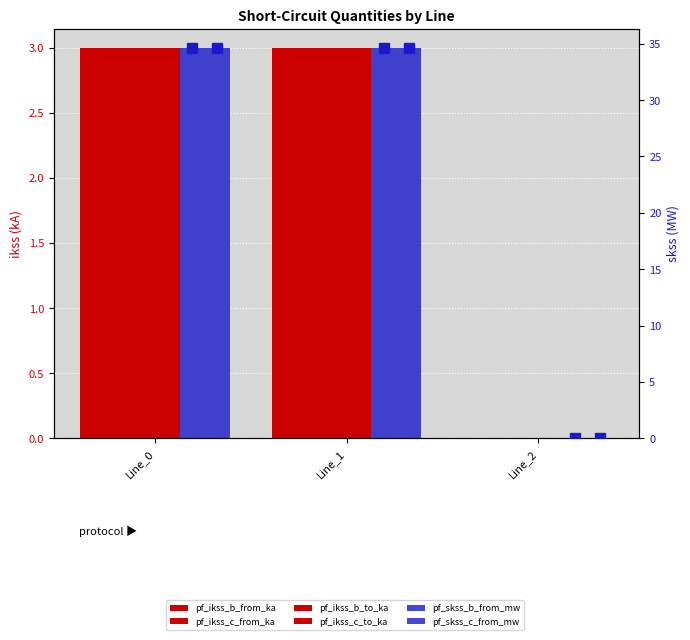

What is the difference between the maximum and minimum values in the pf_ikss_c_from_ka series?

3.0